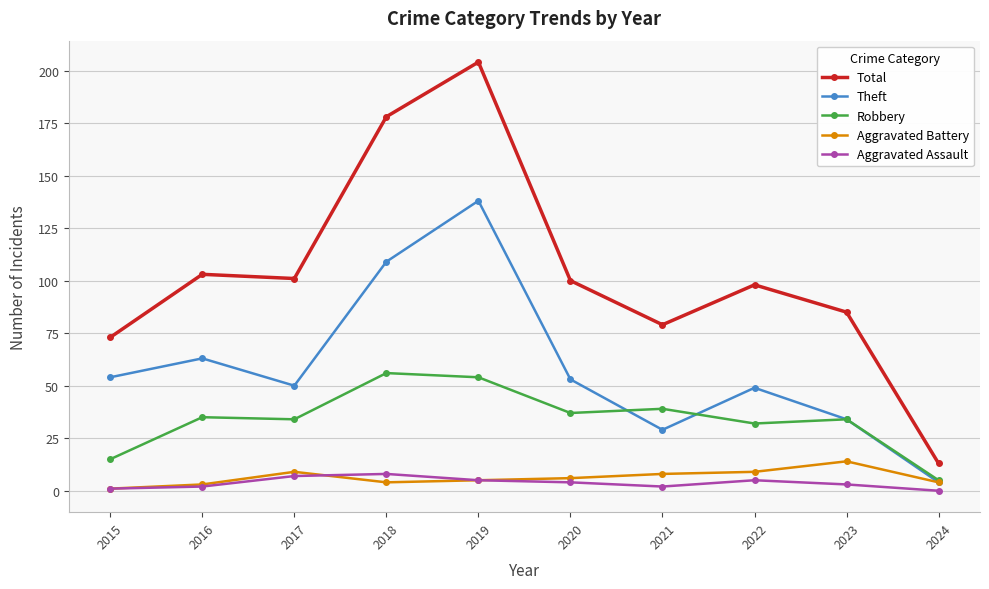

Reading right to left, transcribe all the data shown in this chart.

Total: 2024=13	2023=85	2022=98	2021=79	2020=100	2019=204	2018=178	2017=101	2016=103	2015=73
Theft: 2024=4	2023=34	2022=49	2021=29	2020=53	2019=138	2018=109	2017=50	2016=63	2015=54
Robbery: 2024=5	2023=34	2022=32	2021=39	2020=37	2019=54	2018=56	2017=34	2016=35	2015=15
Aggravated Battery: 2024=4	2023=14	2022=9	2021=8	2020=6	2019=5	2018=4	2017=9	2016=3	2015=1
Aggravated Assault: 2024=0	2023=3	2022=5	2021=2	2020=4	2019=5	2018=8	2017=7	2016=2	2015=1